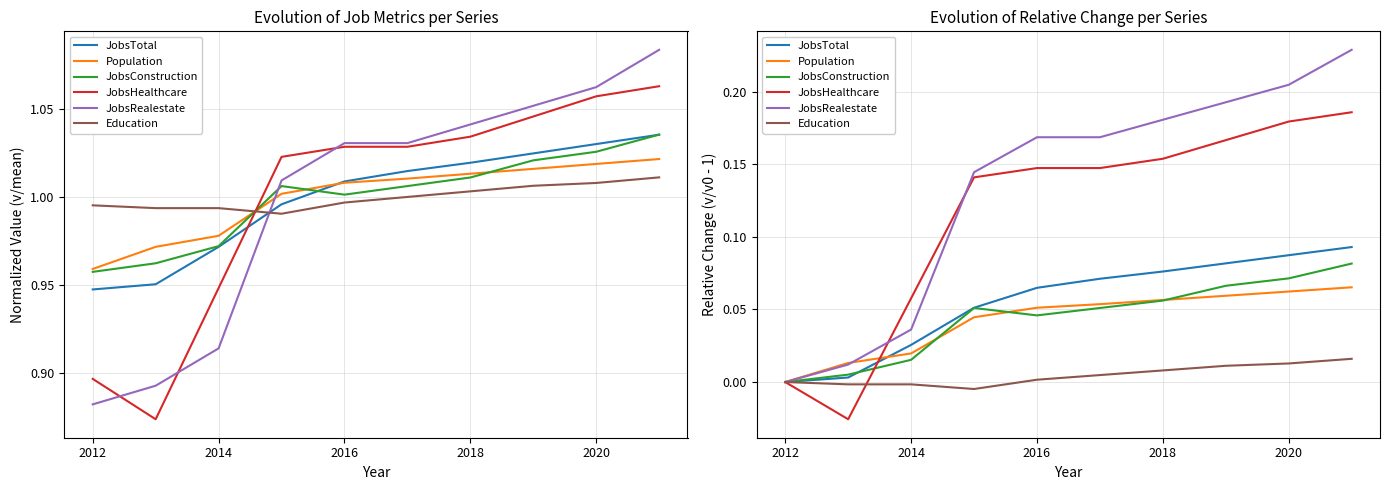

Is it true that Education equals 0.0 at 2020?

False